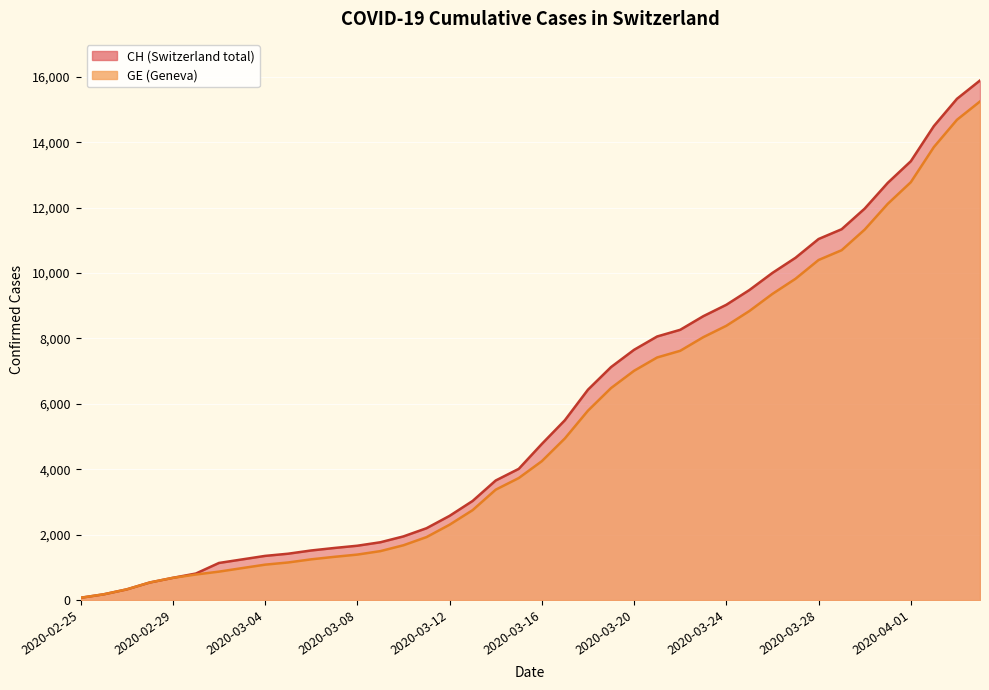

At how many categories does at least one series exceed 12570?

5